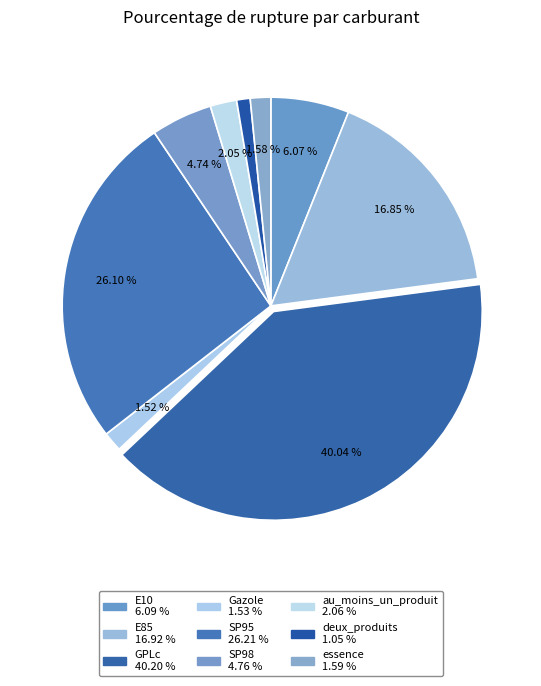

Which has a higher value, Gazole or deux_produits?

Gazole